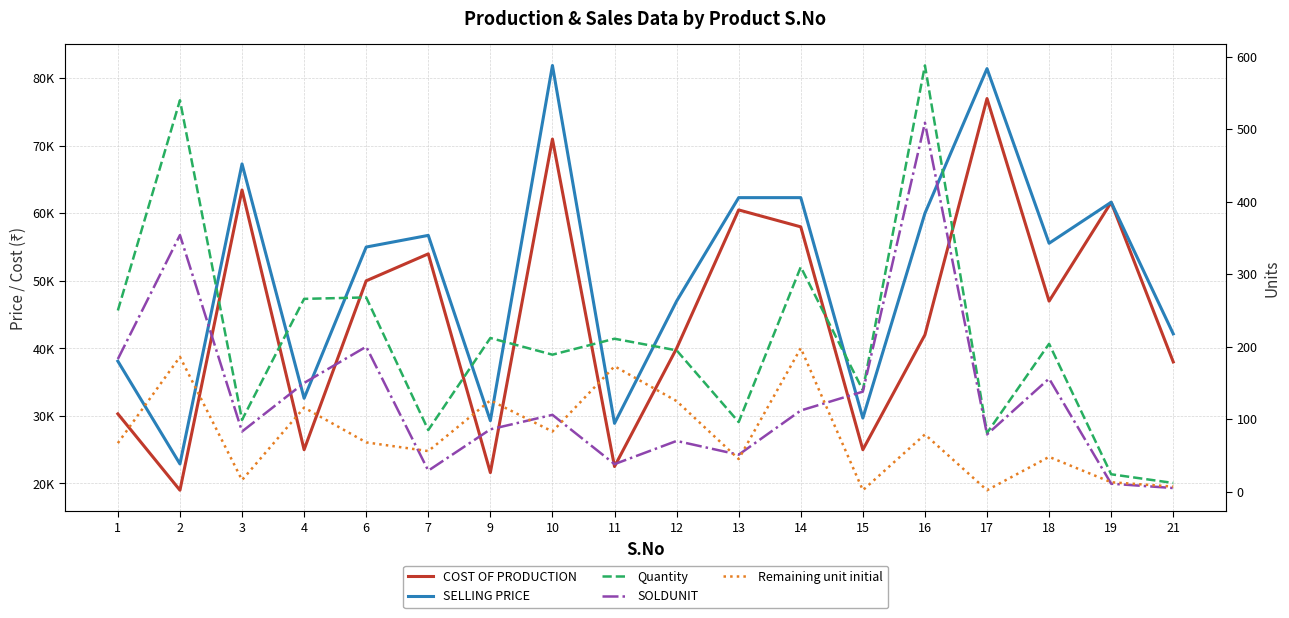

The SELLING PRICE series shows 109416 at 17. True or false?

False